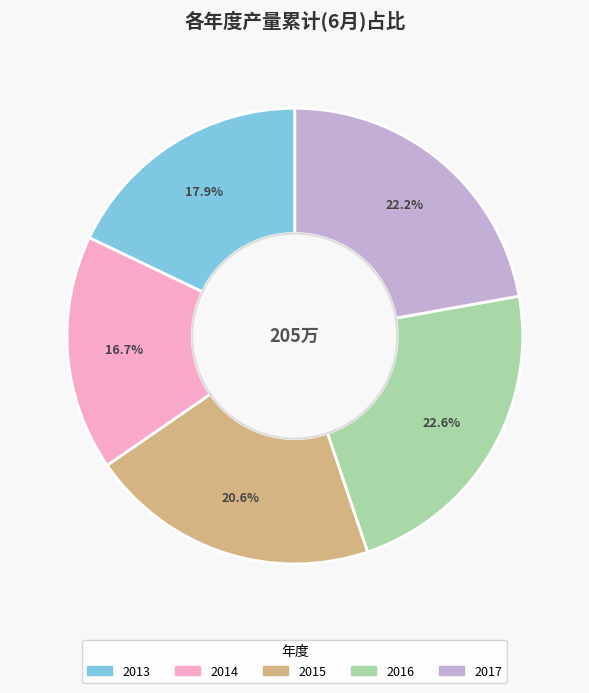

To the nearest percent, what portion does 2013 represent?

18%